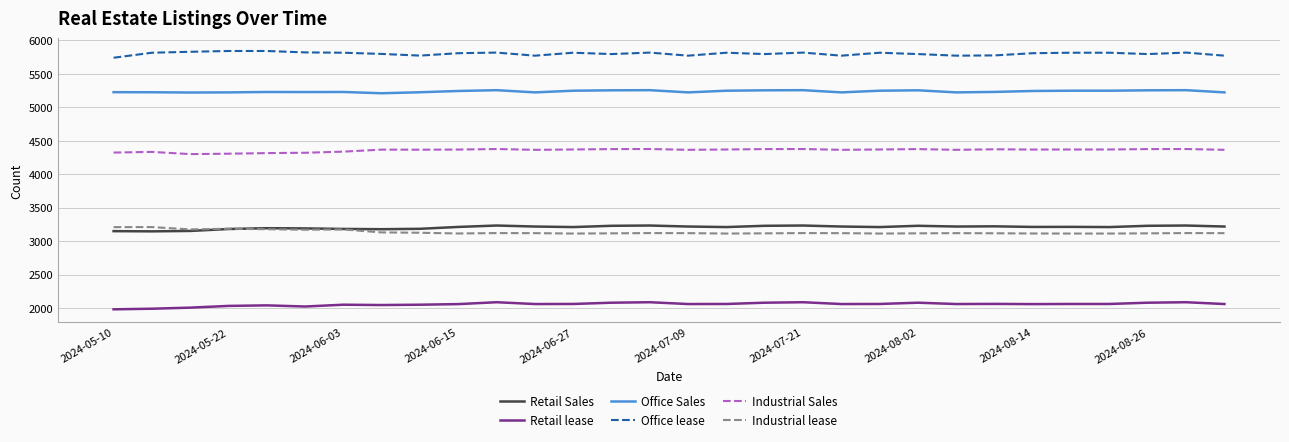

Which series has the largest total across all categories?

Office lease